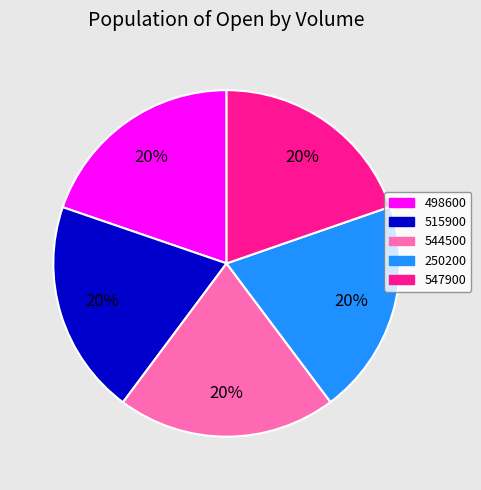

To the nearest percent, what is the average slice percentage?

20%